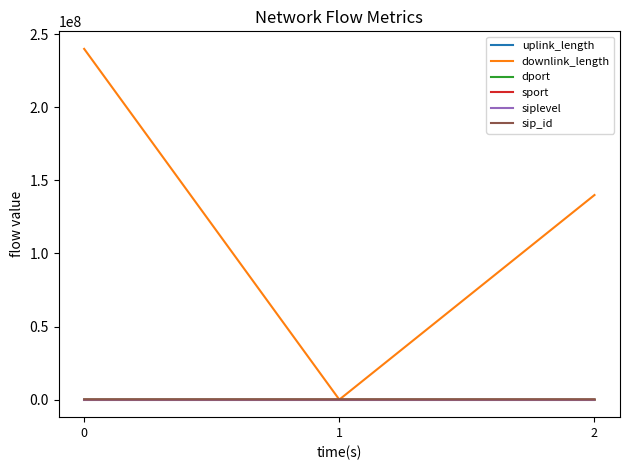

Which series has the largest total across all categories?

downlink_length